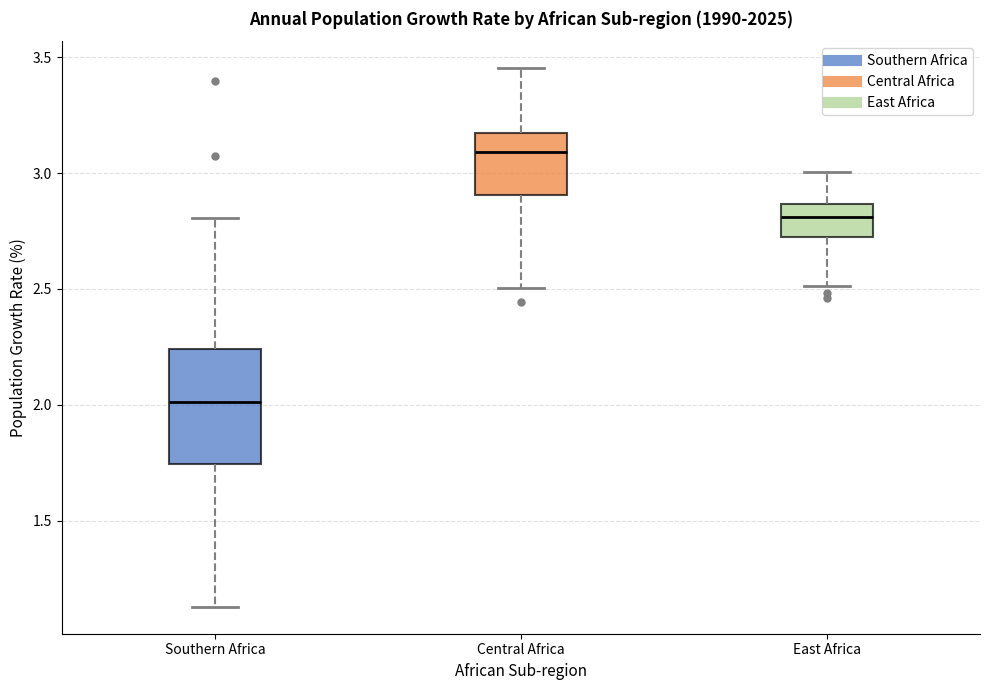

Where does the upper whisker of the box for Central Africa end on the y-axis? The values are not printed on the chart, so give them approximately, as read against the axis.

3.45